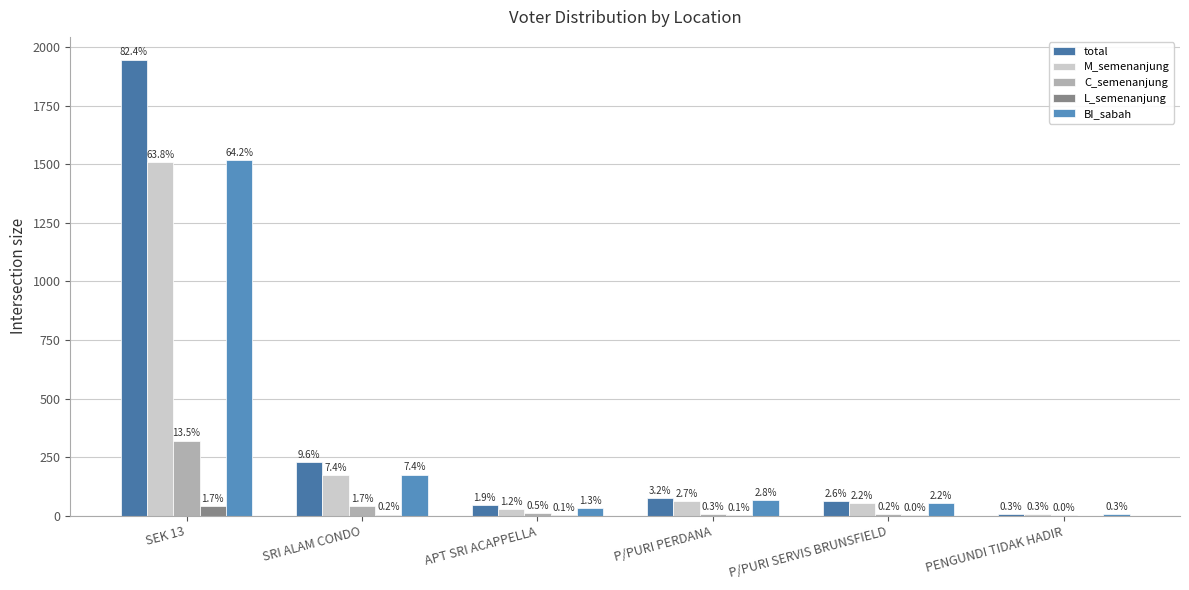

What are all the series names shown in the legend?

total, M_semenanjung, C_semenanjung, L_semenanjung, BI_sabah